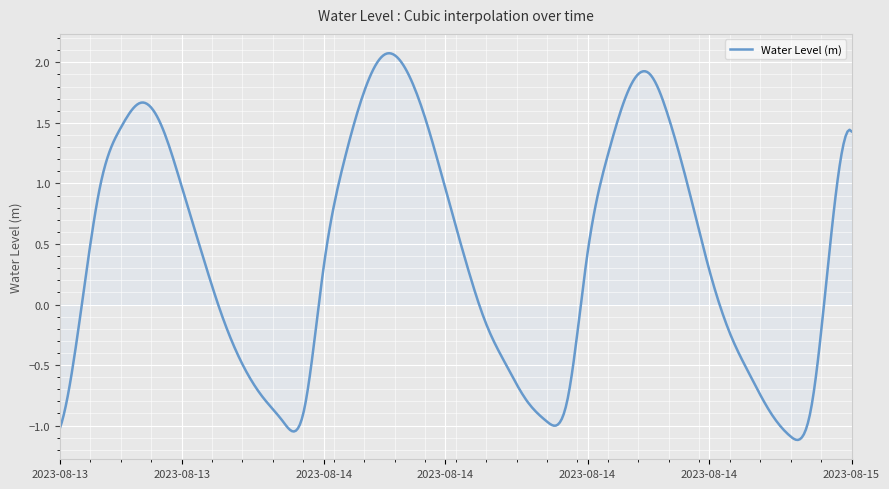

What is the difference between the maximum and minimum values?

3.2